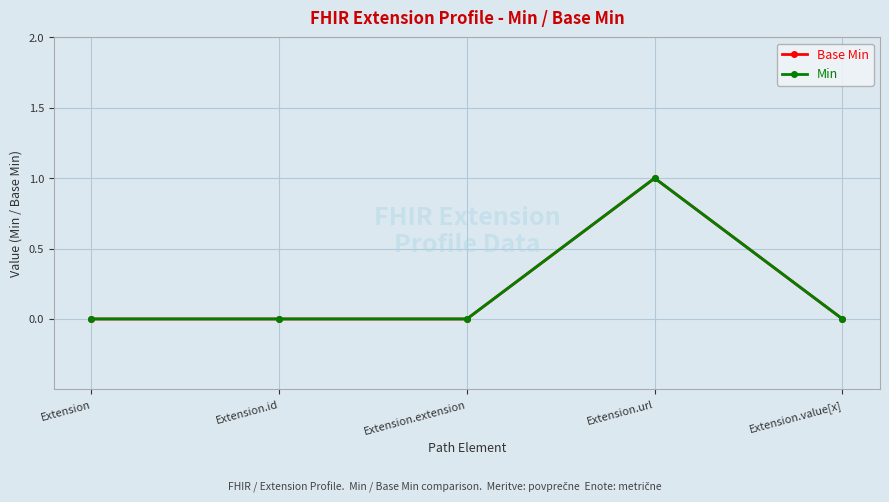

Does the chart have visible grid lines?

Yes